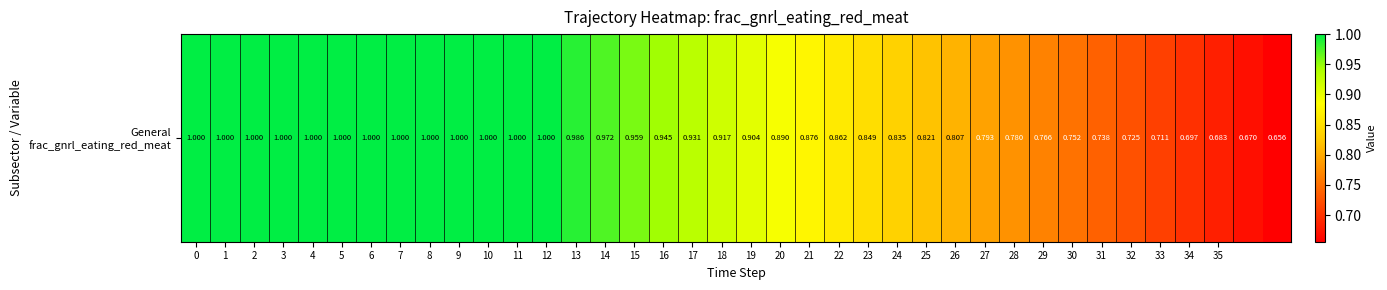

Reading left to right, transcribe all the data shown in this chart.

1.0	1.0	1.0	1.0	1.0	1.0	1.0	1.0	1.0	1.0	1.0	1.0	1.0	1.0	1.0	1.0	0.9	0.9	0.9	0.9	0.9	0.9	0.9	0.8	0.8	0.8	0.8	0.8	0.8	0.8	0.8	0.7	0.7	0.7	0.7	0.7	0.7	0.7